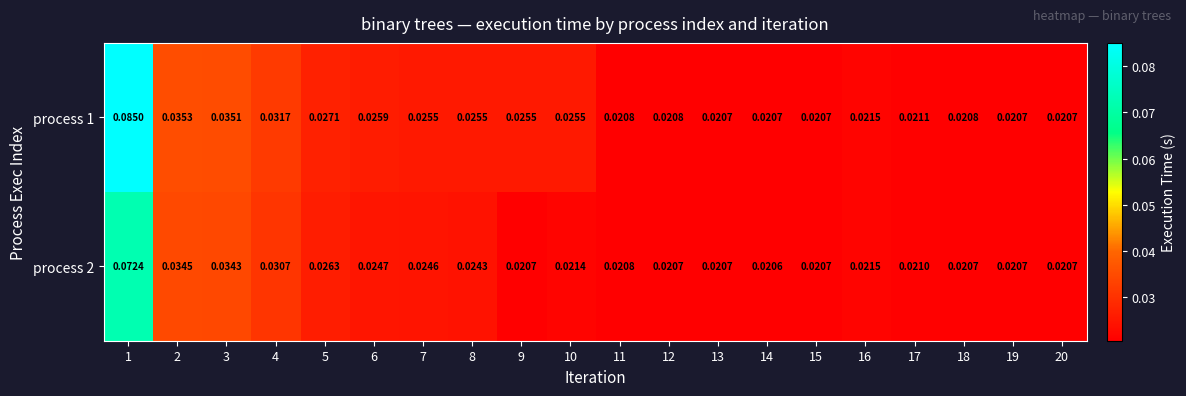

Which series has the largest total across all categories?

process 1